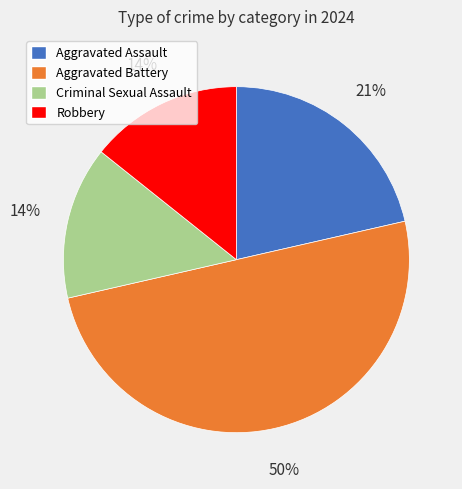

Is Robbery the majority of the pie?

No